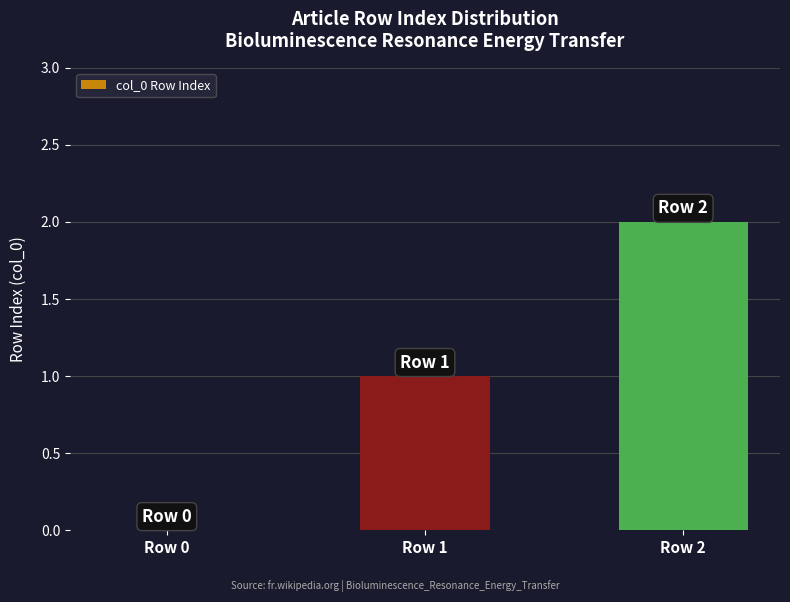

How many data points does each series have?

3